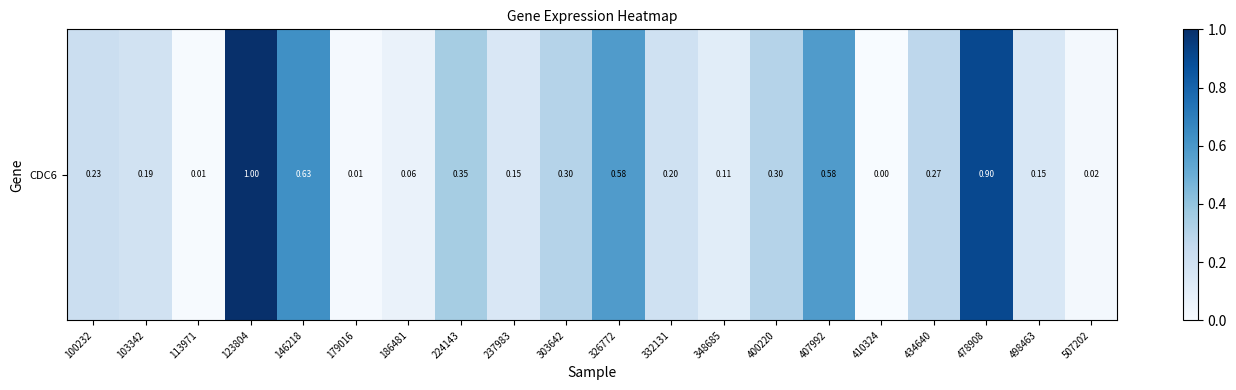

True or false: the data shows 0.0 at 348685.

False